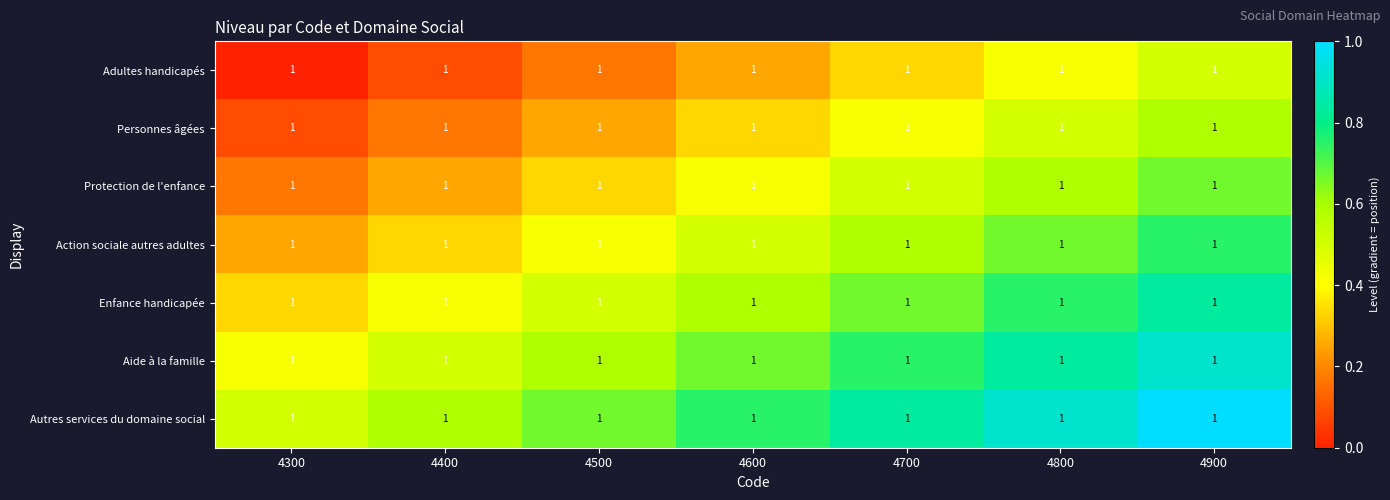

Which series has the largest total across all categories?

Autres services du domaine social